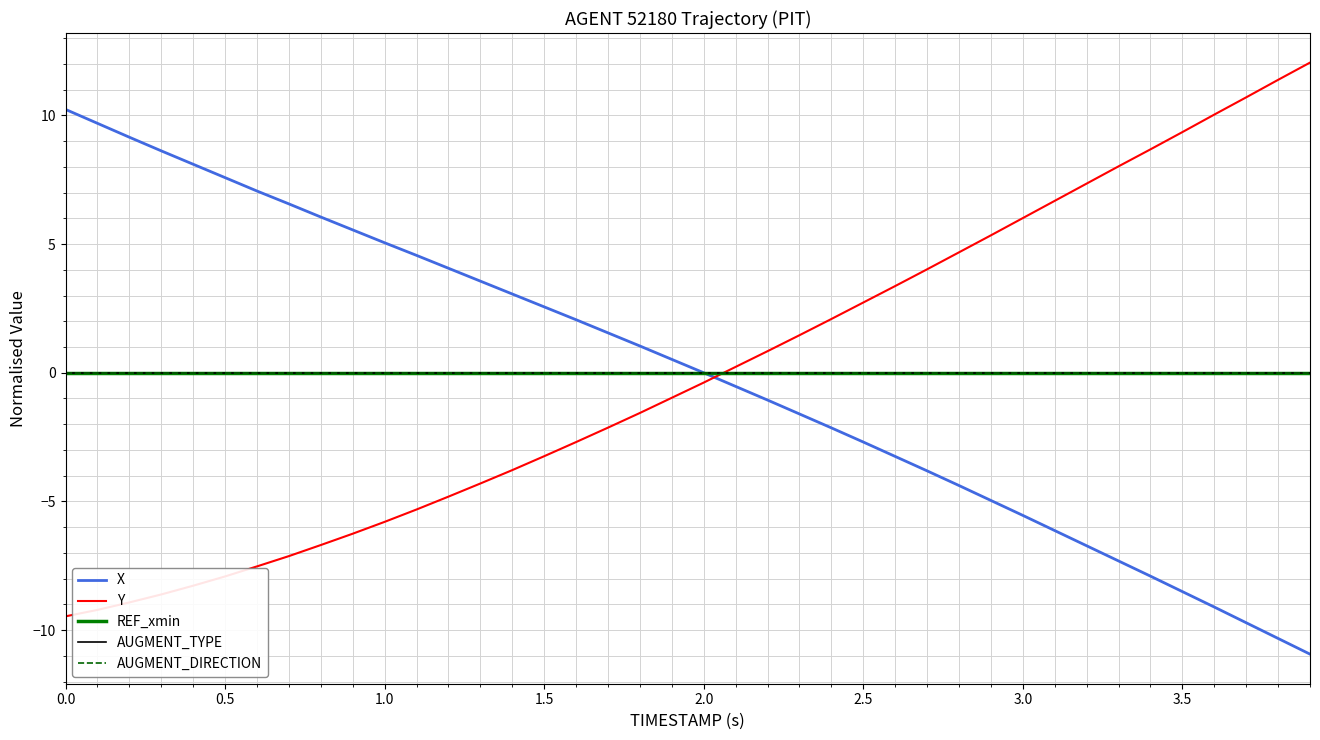

Does the chart display data point markers on the line(s)?

No